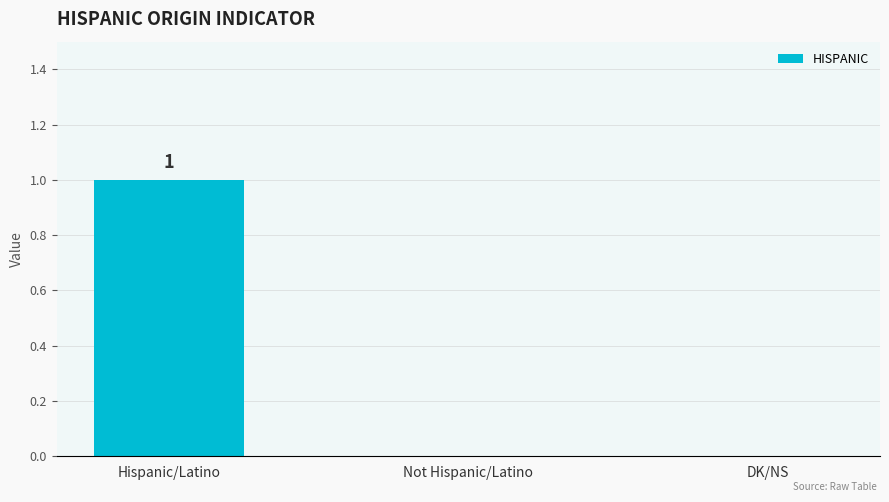

How many data points does each series have?

3